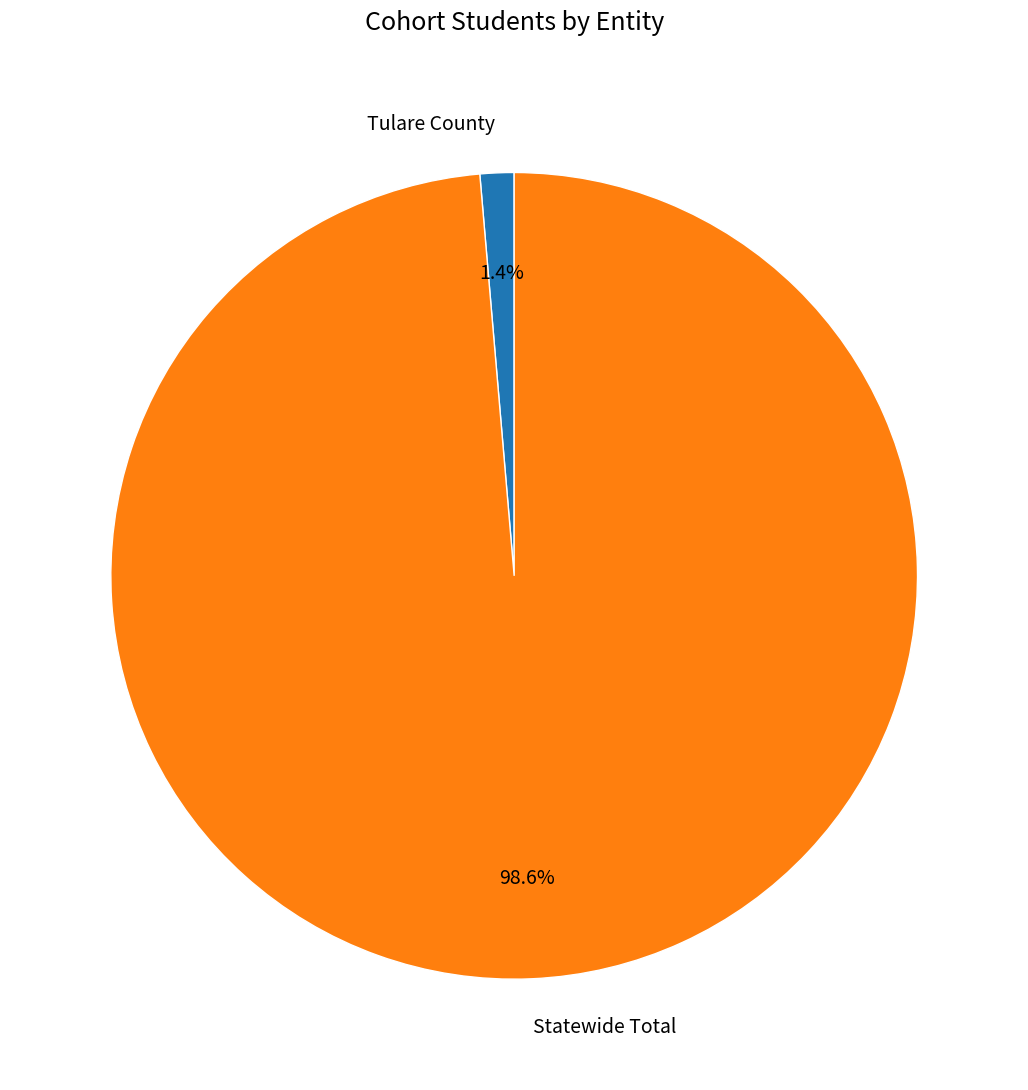

Is there any slice that represents more than half of the pie?

Yes